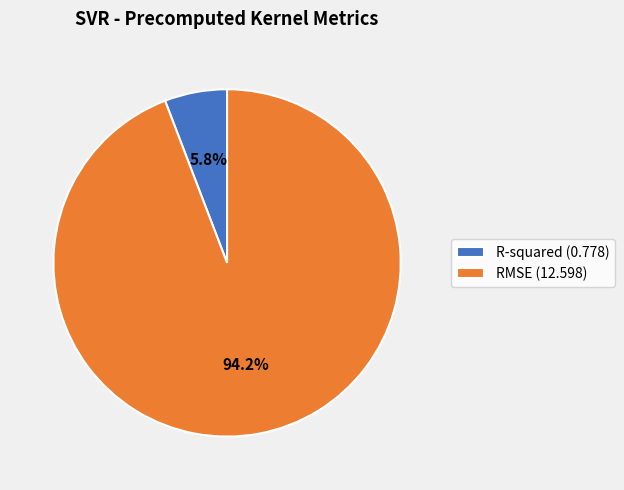

How many slices are in this pie chart?

2